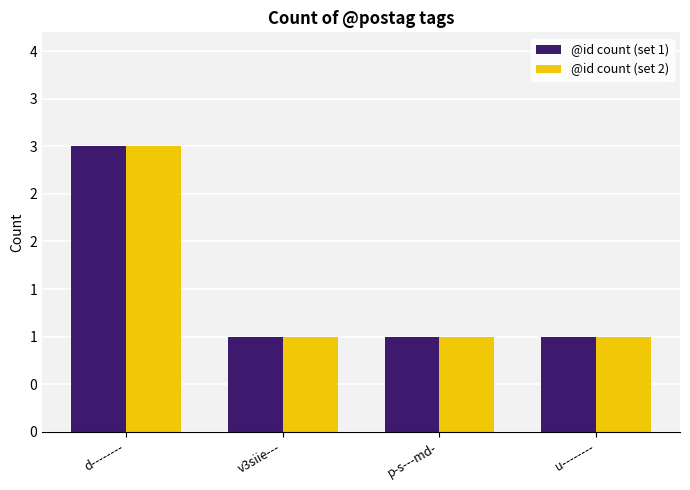

Are the bars grouped side by side (vs. stacked)?

Yes